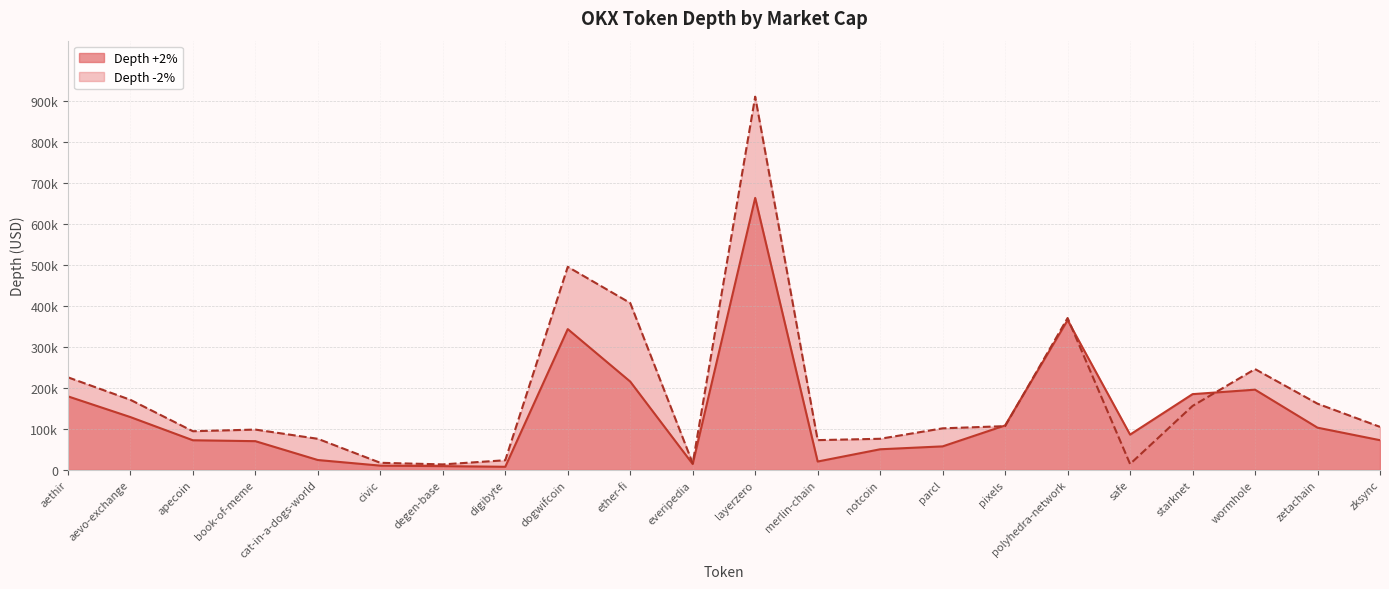

At how many categories does at least one series exceed 345056?

4